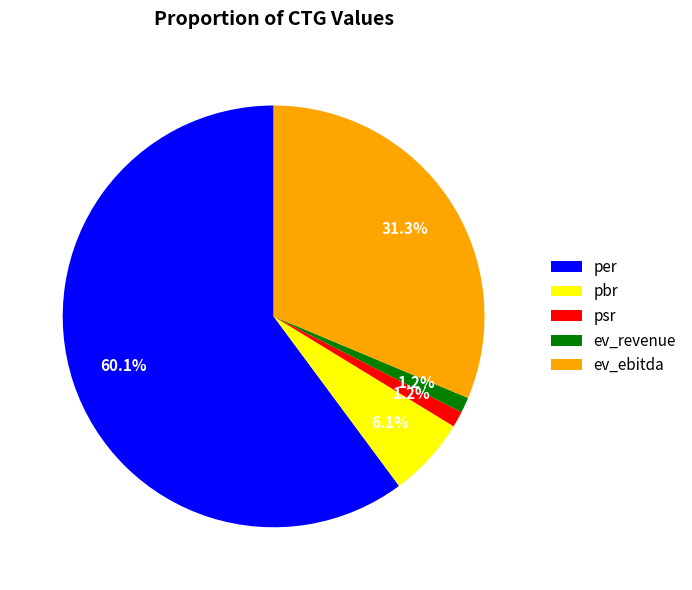

To the nearest percent, what is the difference between the ev_revenue and per slice percentages?

59%